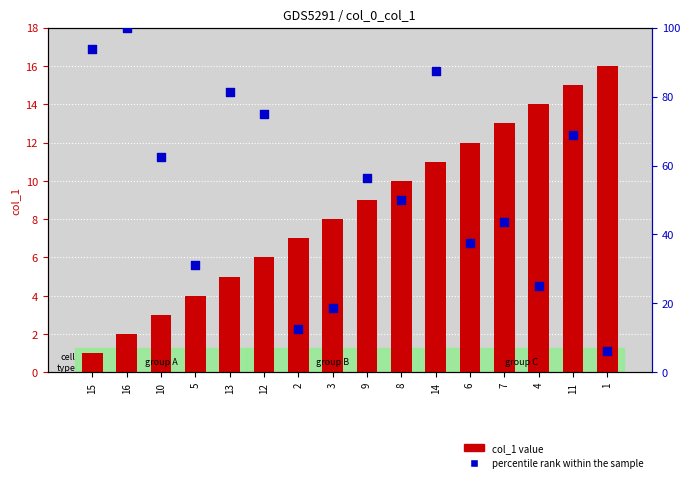

Which series has the widest spread of Y values?

percentile rank within the sample